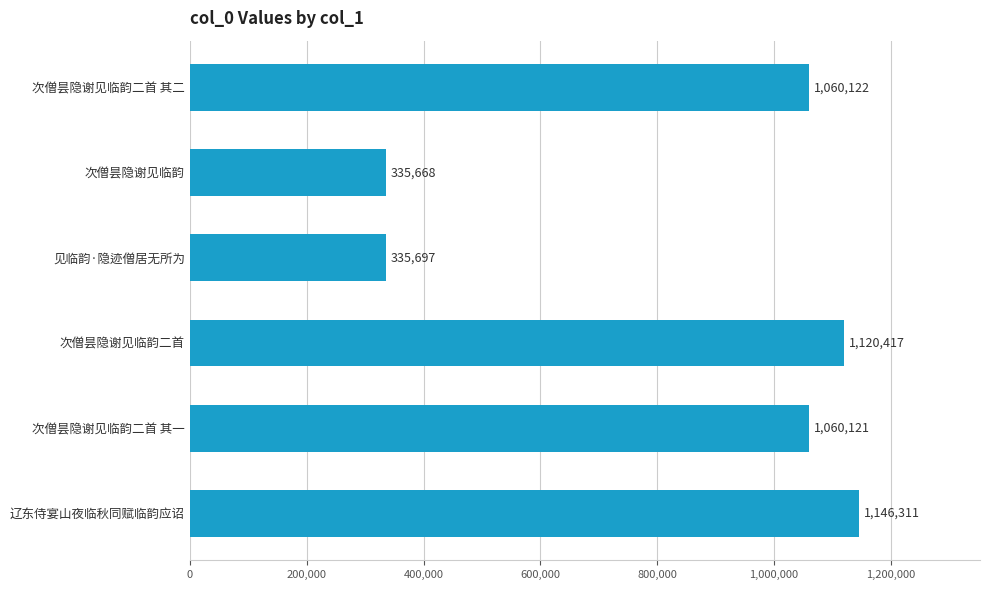

Where is the data nearest to the value 740989?

次僧昙隐谢见临韵二首 其一